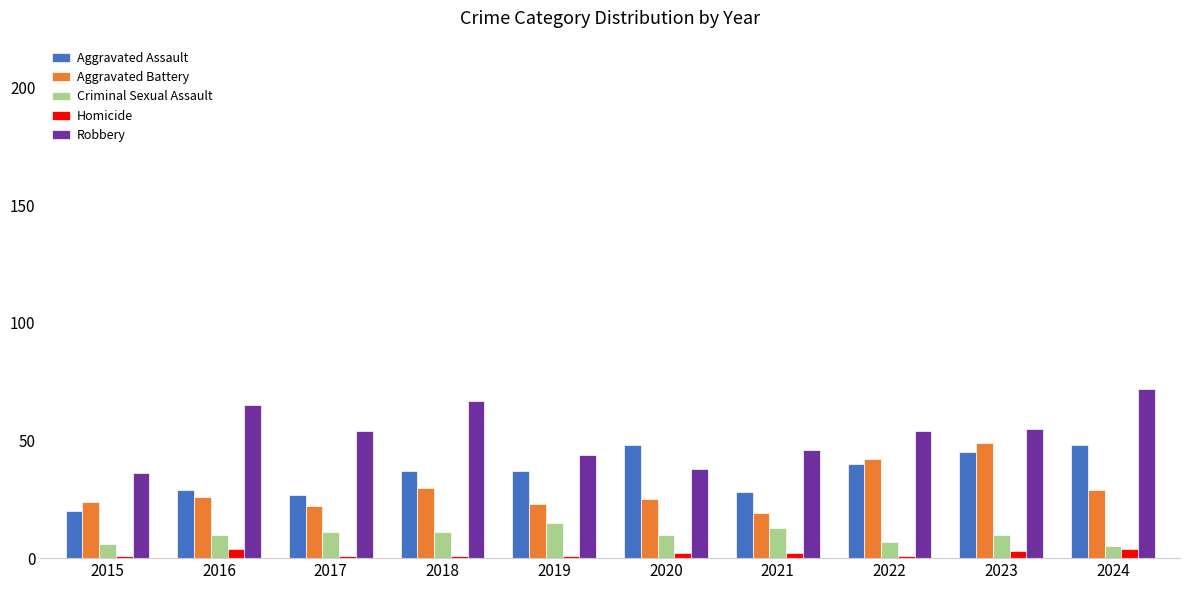

What is the minimum value for Robbery?

36